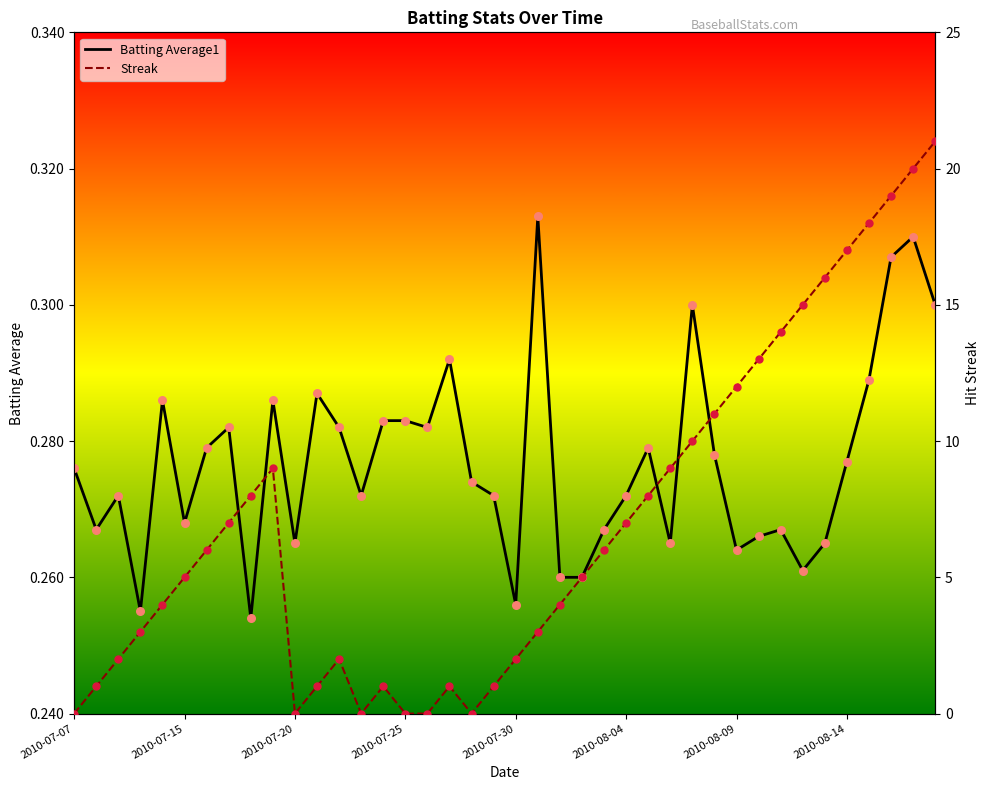

Which series has the largest total across all categories?

Streak